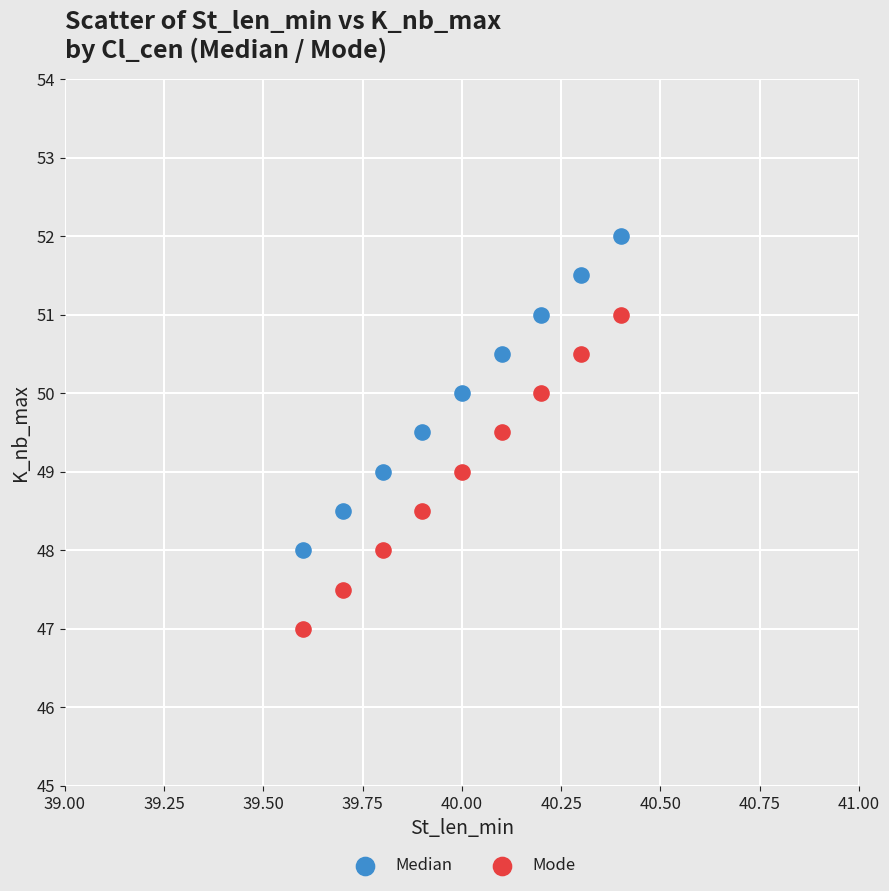

Across all data points, what is the range of Y values (max minus min)?

5.0